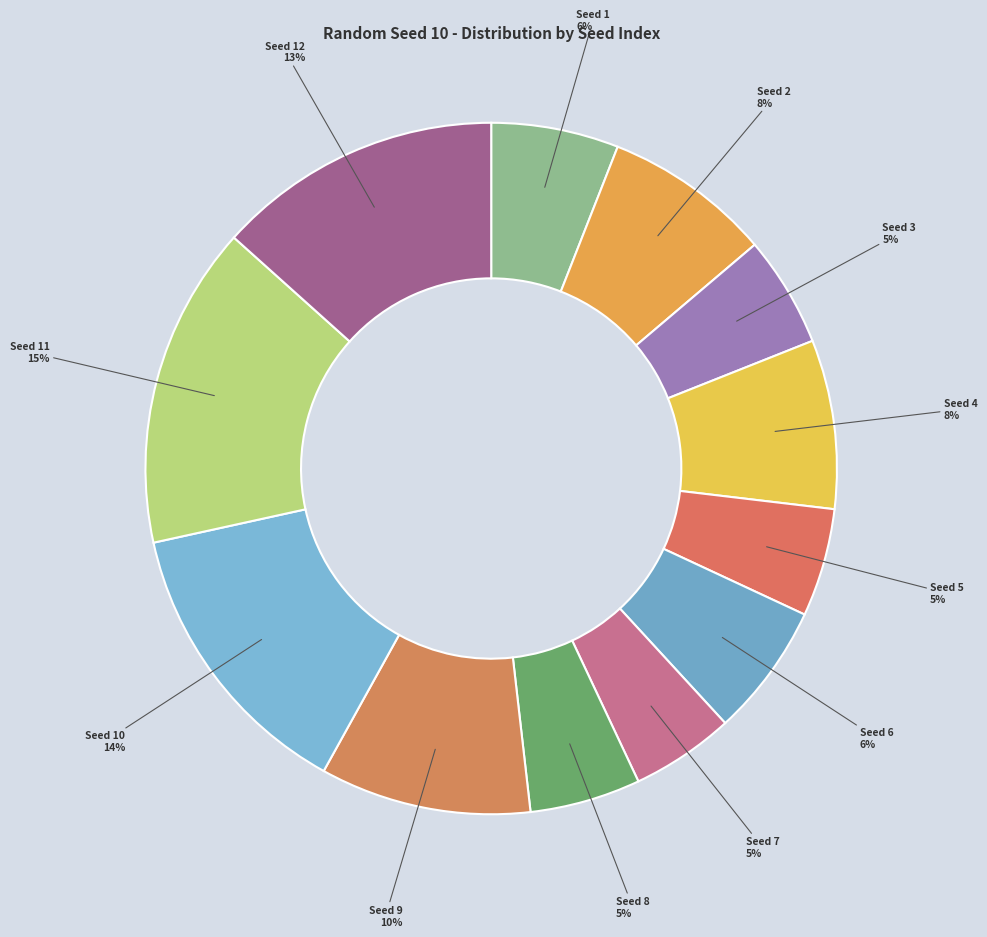

Count the number of slices in the pie.

12